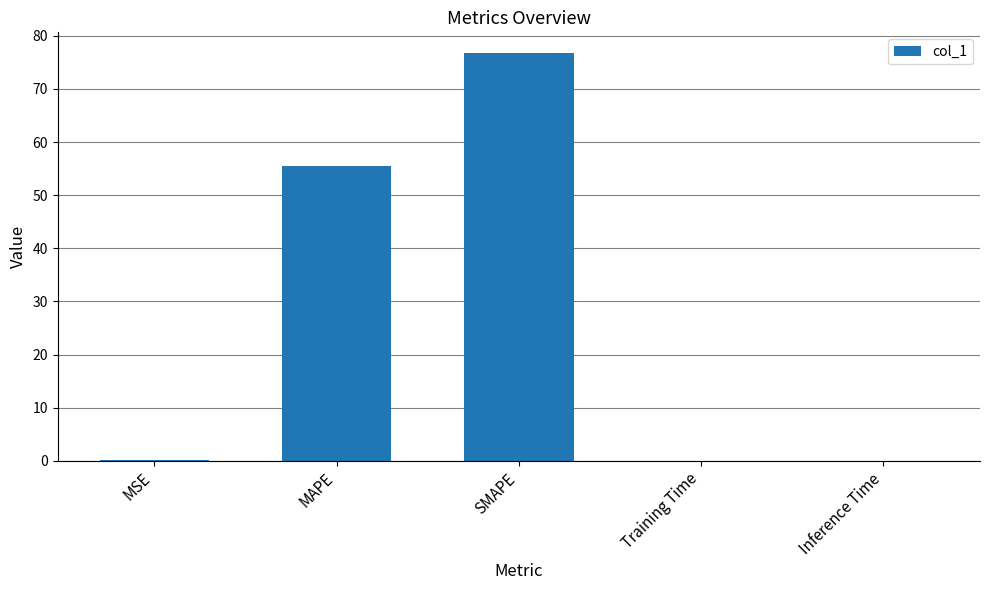

Are the bars grouped side by side (vs. stacked)?

No